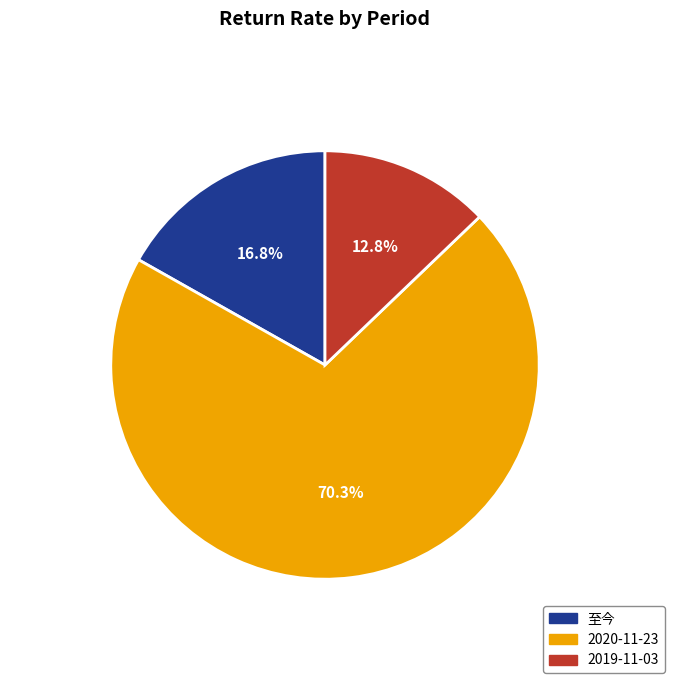

Combined, do 2019-11-03 and 2020-11-23 account for over 50%?

Yes